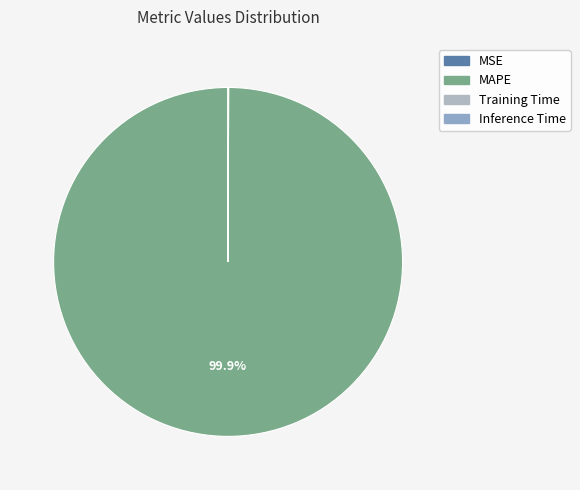

What percentage is the MAPE slice, to the nearest percent?

100%